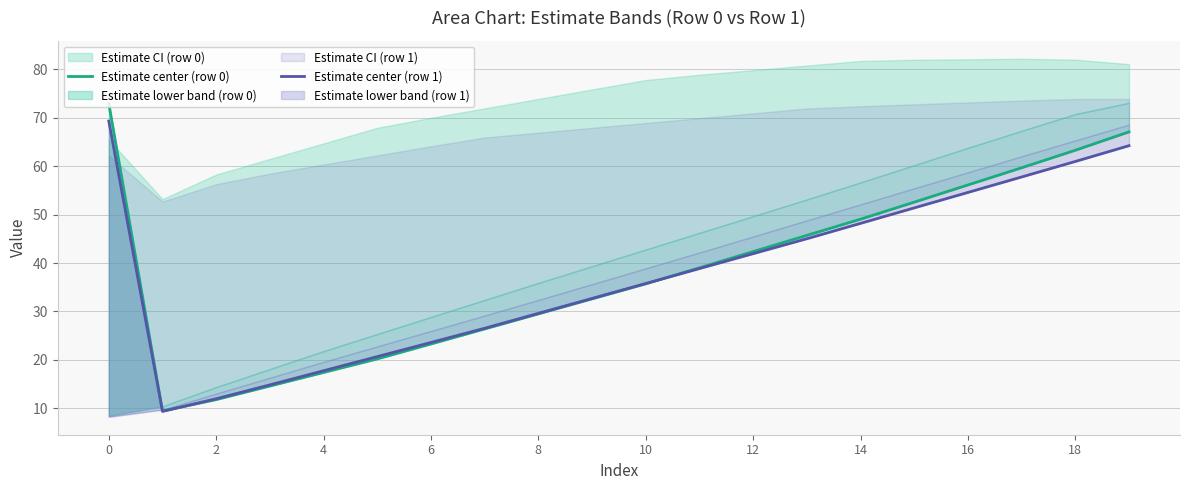

Is it true that Estimate center (row 0) equals 93.3 at 18?

False